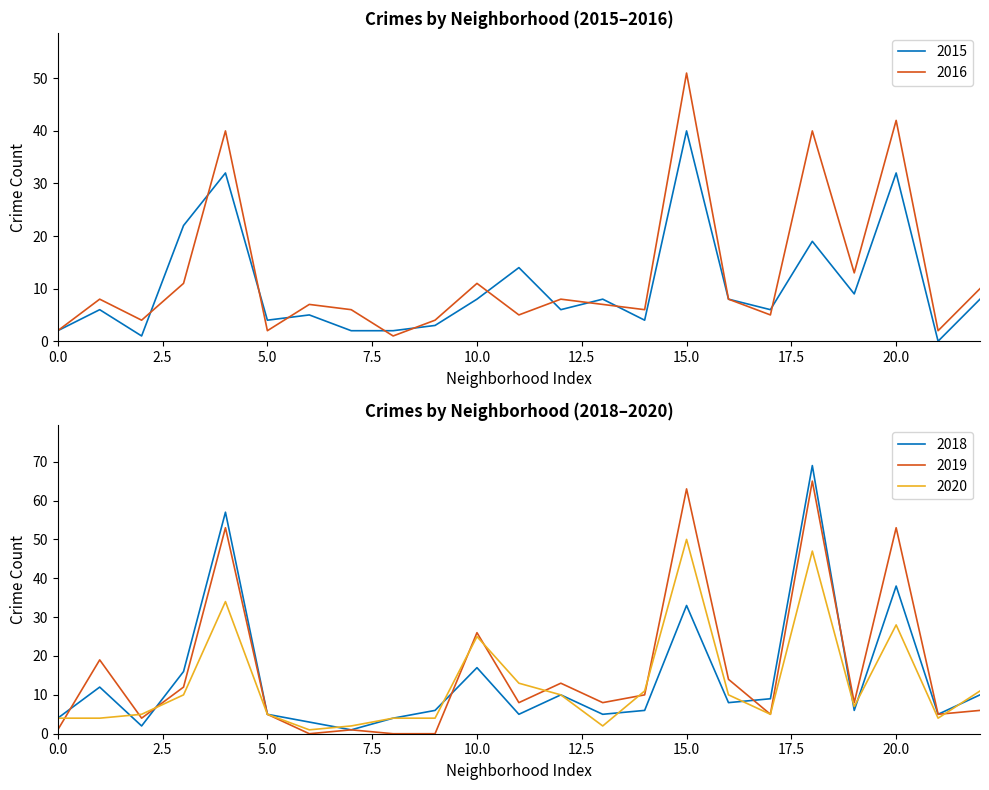

The value of 2019 at 15.0 is 63. True or false?

True